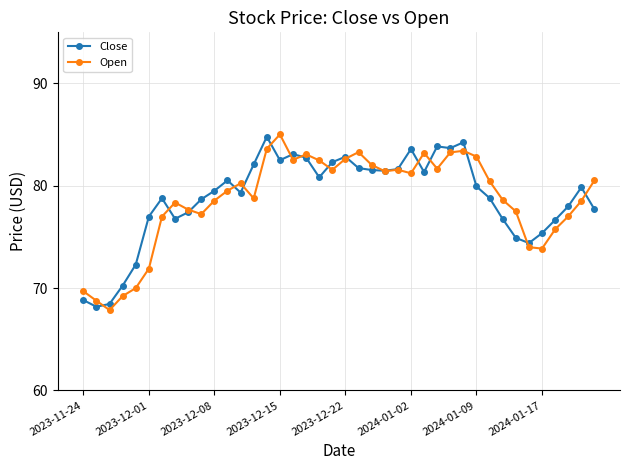

How many series are shown in this chart?

2